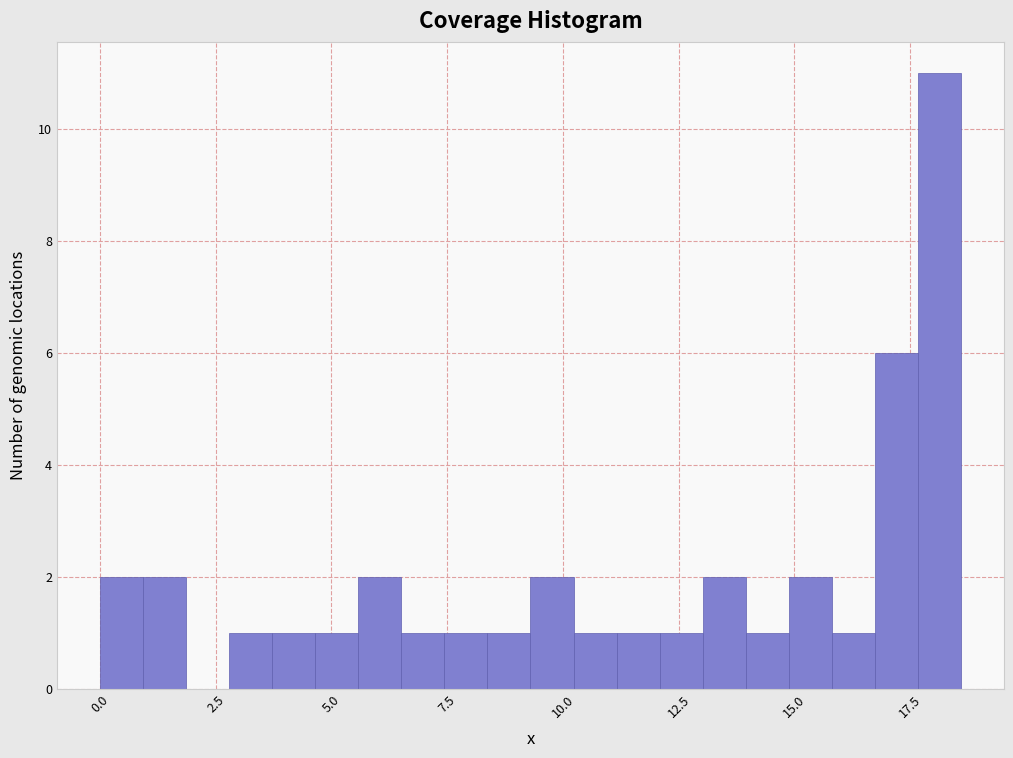

Read against the x-axis, roughly where is the centre of the tallest bar?

18.0